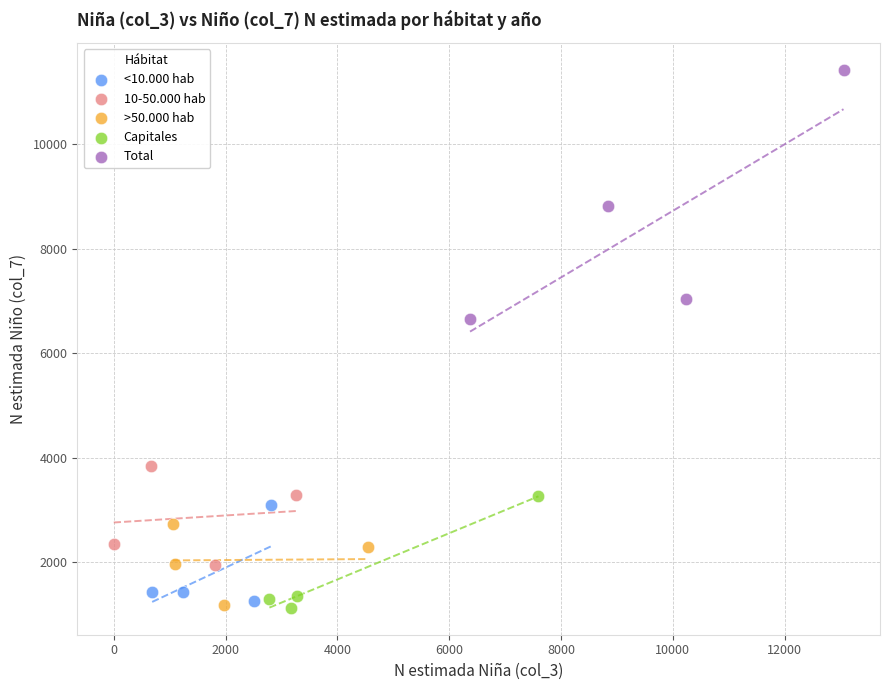

Which series has the largest Y range (max minus min)?

Total